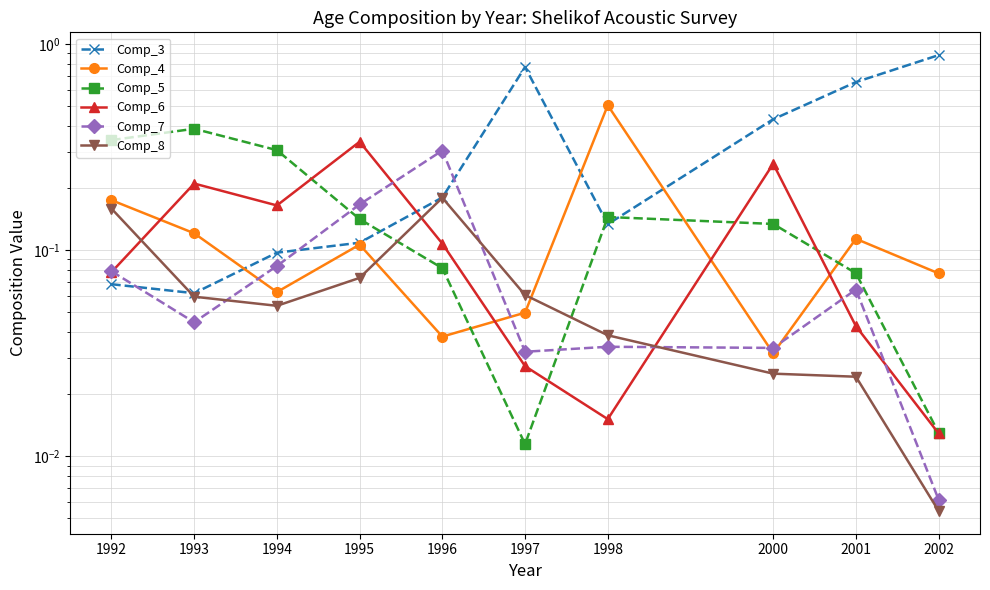

Where is the first local maximum for Comp_6?

1993